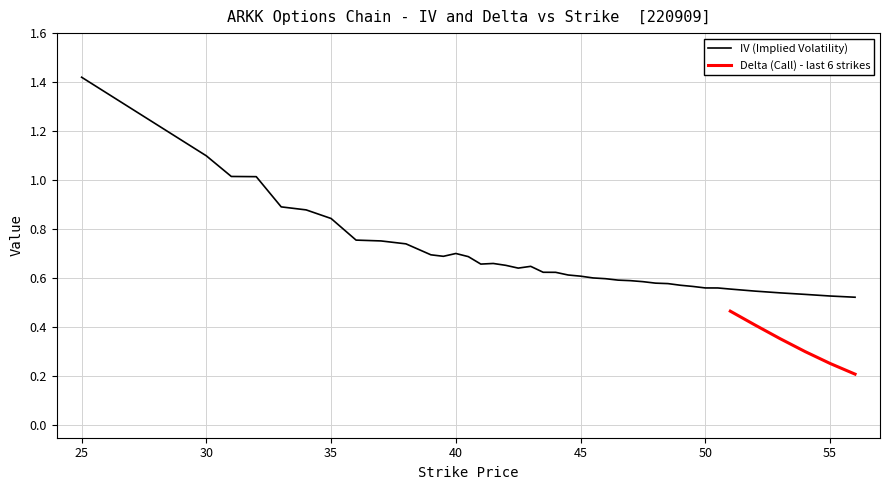

List the labels in order of value, largest first.

25, 30, 31, 32, 33, 34, 35, 36, 37, 38, 40, 39, 39.5, 40.5, 41.5, 41, 42, 43, 42.5, 43.5, 44, 44.5, 45, 45.5, 46, 46.5, 47, 47.5, 48, 48.5, 49, 49.5, 50, 50.5, 51, 52, 53, 54, 55, 56